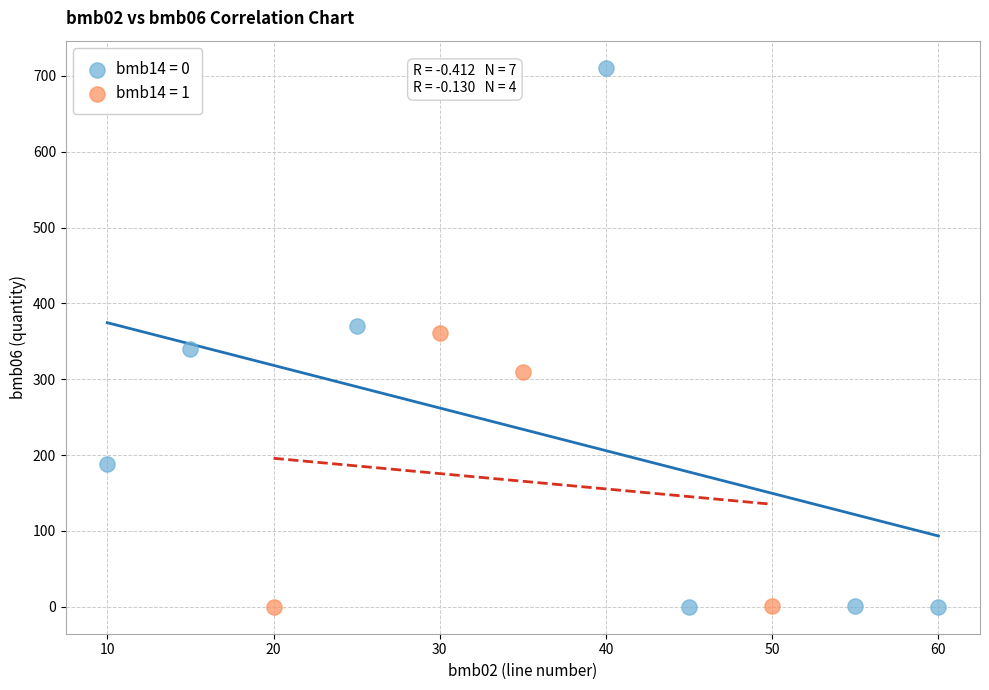

Which series contains the highest Y value?

bmb14 = 0